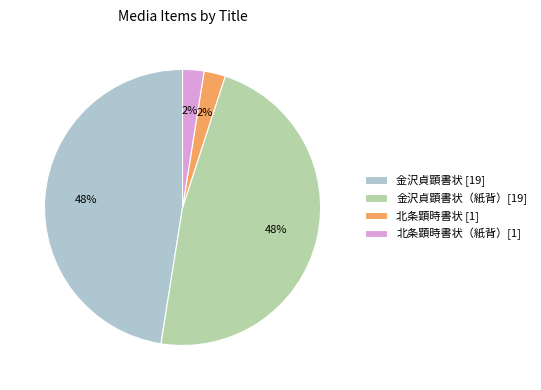

Combined, do 金沢貞顕書状 [19] and 金沢貞顕書状（紙背）[19] account for over 50%?

Yes